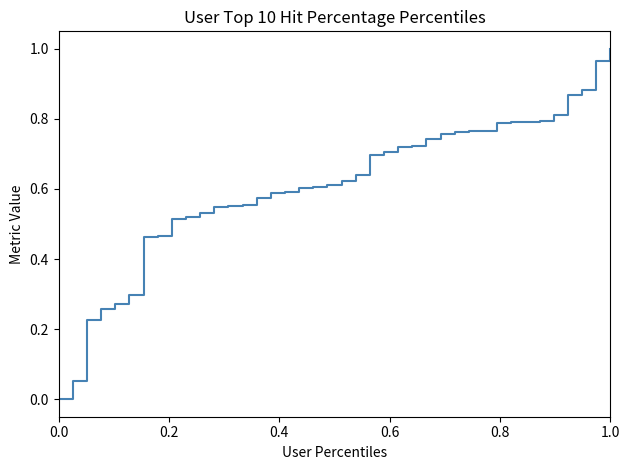

Is it true that the value at 1.0 is 1.7?

False